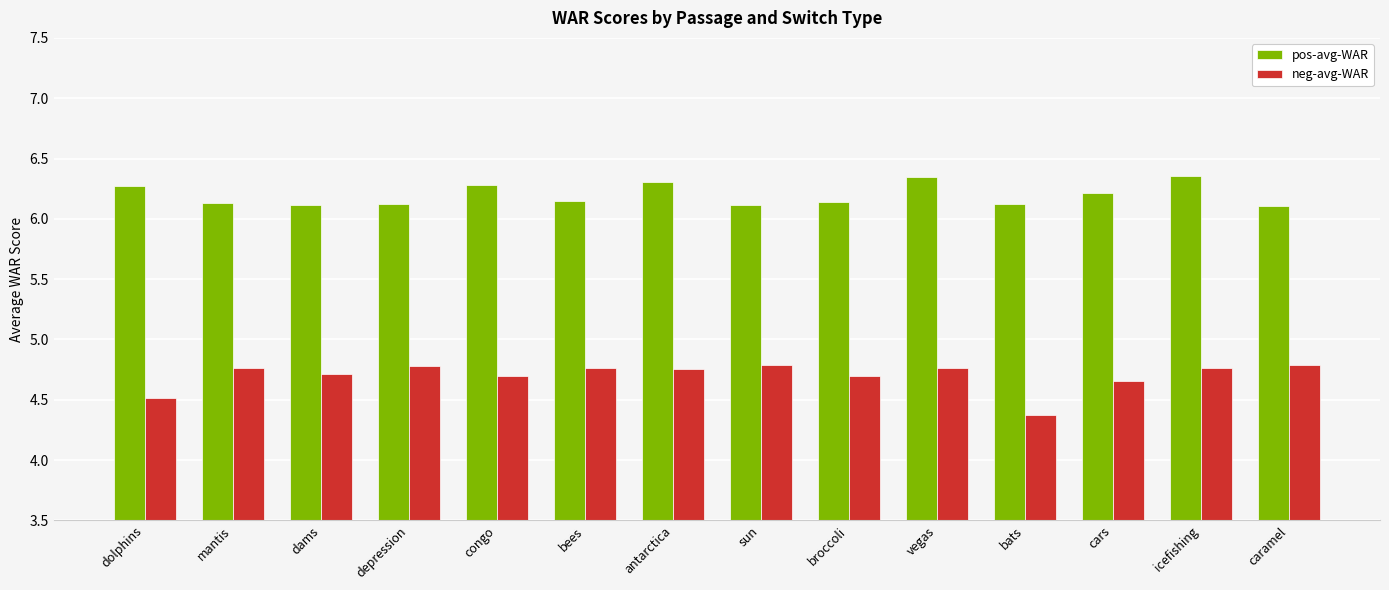

Is it true that neg-avg-WAR equals 8.1 at antarctica?

False